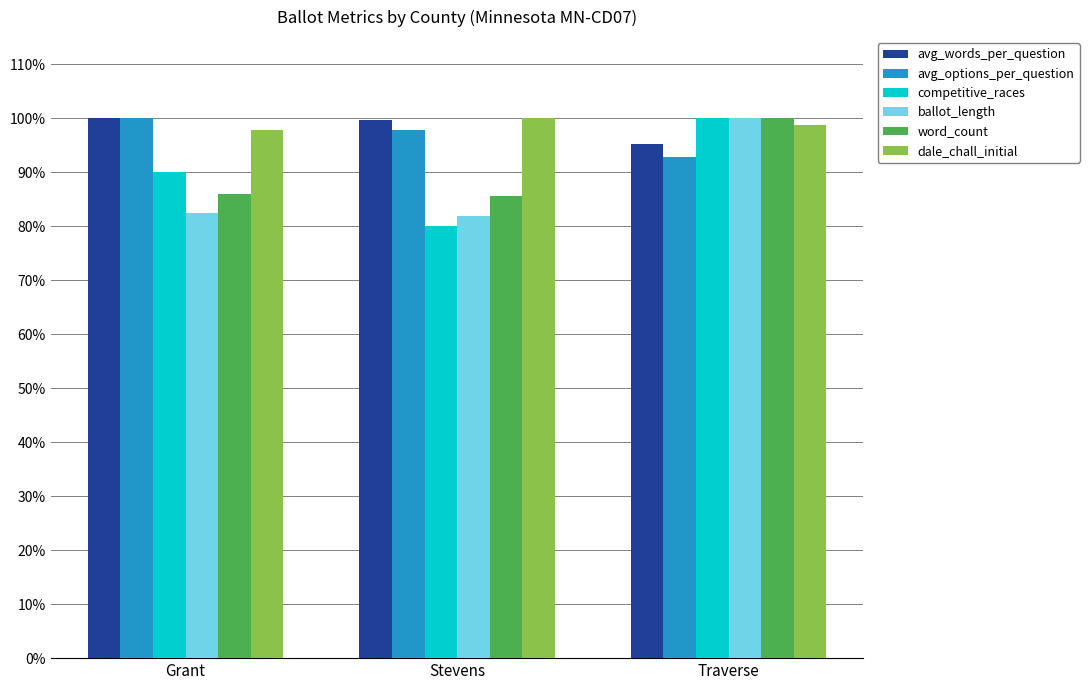

What is the average value of the avg_words_per_question series?

98.3